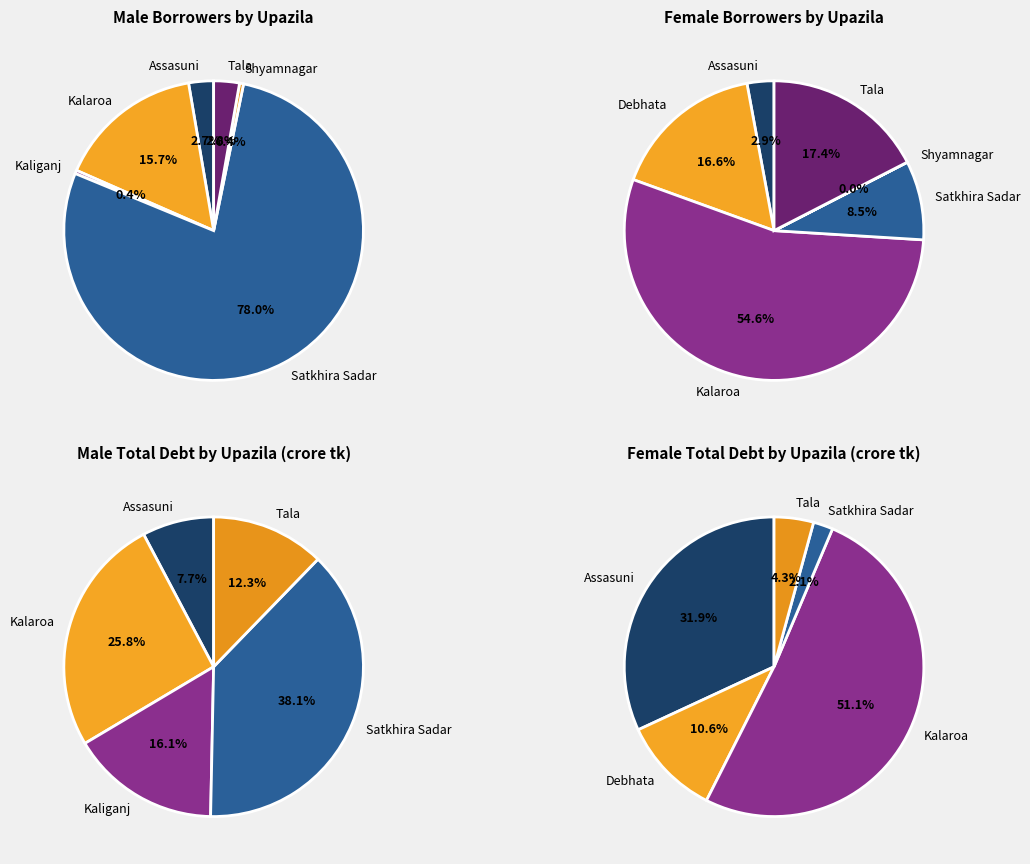

Is there any slice that represents more than half of the pie?

Yes